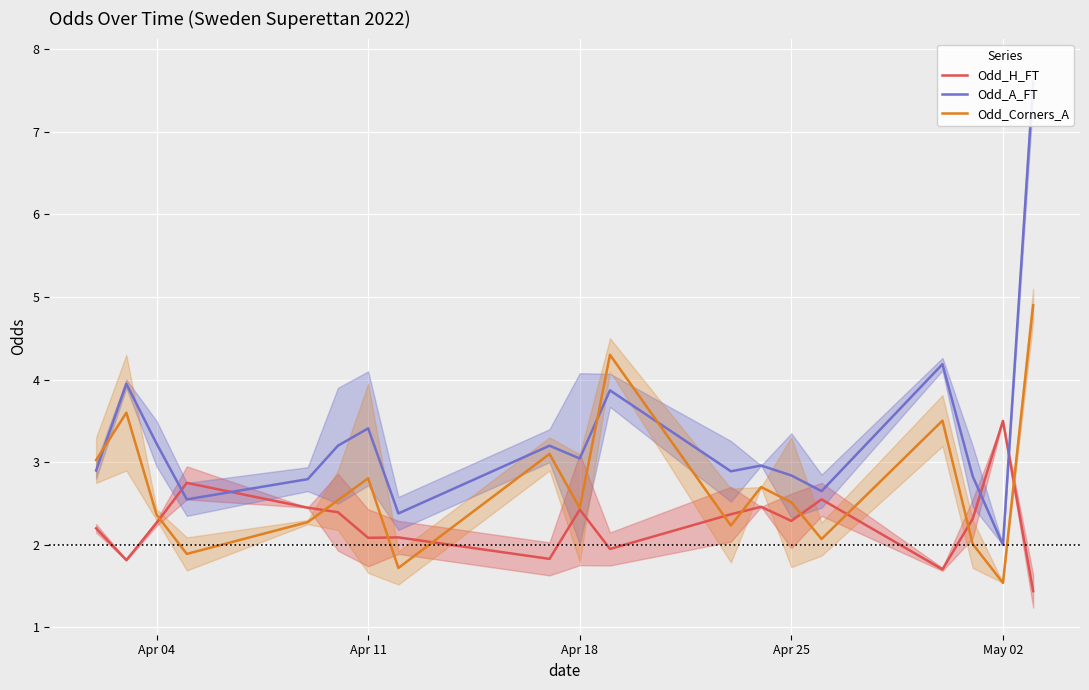

What value does the Odd_H_FT series have at Apr 18?

2.4